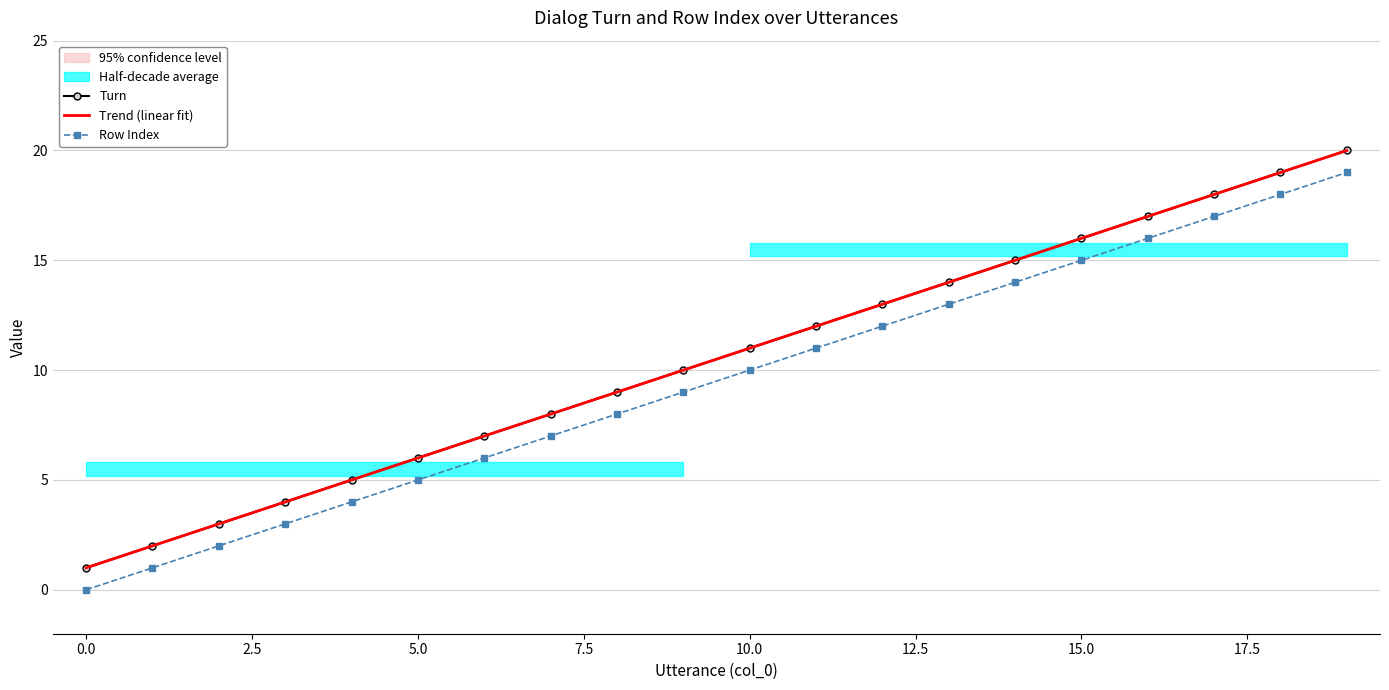

How many data points in Row Index are above 10?

9